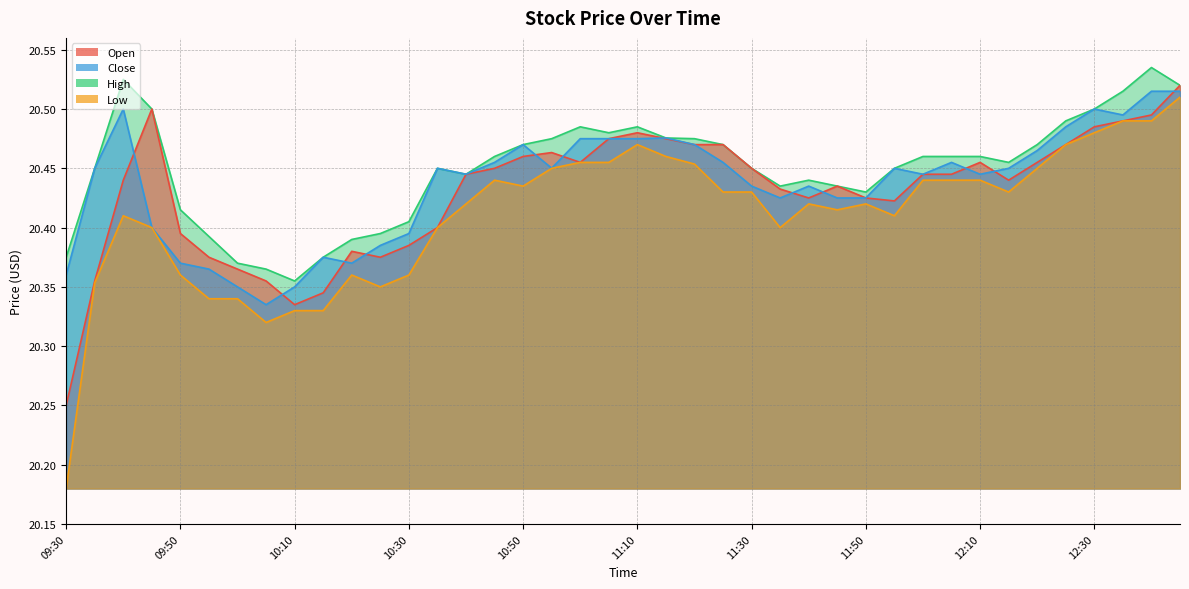

Reading right to left, transcribe all the data shown in this chart.

Open: 12:45=20.5	12:40=20.5	12:35=20.5	12:30=20.5	12:25=20.5	12:20=20.5	12:15=20.4	12:10=20.5	12:05=20.4	12:00=20.4	11:55=20.4	11:50=20.4	11:45=20.4	11:40=20.4	11:35=20.4	11:30=20.5	11:25=20.5	11:20=20.5	11:15=20.5	11:10=20.5	11:05=20.5	11:00=20.5	10:55=20.5	10:50=20.5	10:45=20.5	10:40=20.4	10:35=20.4	10:30=20.4	10:25=20.4	10:20=20.4	10:15=20.3	10:10=20.3	10:05=20.4	10:00=20.4	09:55=20.4	09:50=20.4	09:45=20.5	09:40=20.4	09:35=20.4	09:30=20.2
Close: 12:45=20.5	12:40=20.5	12:35=20.5	12:30=20.5	12:25=20.5	12:20=20.5	12:15=20.5	12:10=20.4	12:05=20.5	12:00=20.4	11:55=20.5	11:50=20.4	11:45=20.4	11:40=20.4	11:35=20.4	11:30=20.4	11:25=20.5	11:20=20.5	11:15=20.5	11:10=20.5	11:05=20.5	11:00=20.5	10:55=20.5	10:50=20.5	10:45=20.5	10:40=20.4	10:35=20.5	10:30=20.4	10:25=20.4	10:20=20.4	10:15=20.4	10:10=20.4	10:05=20.3	10:00=20.4	09:55=20.4	09:50=20.4	09:45=20.4	09:40=20.5	09:35=20.5	09:30=20.4
High: 12:45=20.5	12:40=20.5	12:35=20.5	12:30=20.5	12:25=20.5	12:20=20.5	12:15=20.5	12:10=20.5	12:05=20.5	12:00=20.5	11:55=20.5	11:50=20.4	11:45=20.4	11:40=20.4	11:35=20.4	11:30=20.5	11:25=20.5	11:20=20.5	11:15=20.5	11:10=20.5	11:05=20.5	11:00=20.5	10:55=20.5	10:50=20.5	10:45=20.5	10:40=20.4	10:35=20.5	10:30=20.4	10:25=20.4	10:20=20.4	10:15=20.4	10:10=20.4	10:05=20.4	10:00=20.4	09:55=20.4	09:50=20.4	09:45=20.5	09:40=20.5	09:35=20.5	09:30=20.4
Low: 12:45=20.5	12:40=20.5	12:35=20.5	12:30=20.5	12:25=20.5	12:20=20.5	12:15=20.4	12:10=20.4	12:05=20.4	12:00=20.4	11:55=20.4	11:50=20.4	11:45=20.4	11:40=20.4	11:35=20.4	11:30=20.4	11:25=20.4	11:20=20.5	11:15=20.5	11:10=20.5	11:05=20.5	11:00=20.5	10:55=20.5	10:50=20.4	10:45=20.4	10:40=20.4	10:35=20.4	10:30=20.4	10:25=20.4	10:20=20.4	10:15=20.3	10:10=20.3	10:05=20.3	10:00=20.3	09:55=20.3	09:50=20.4	09:45=20.4	09:40=20.4	09:35=20.4	09:30=20.2